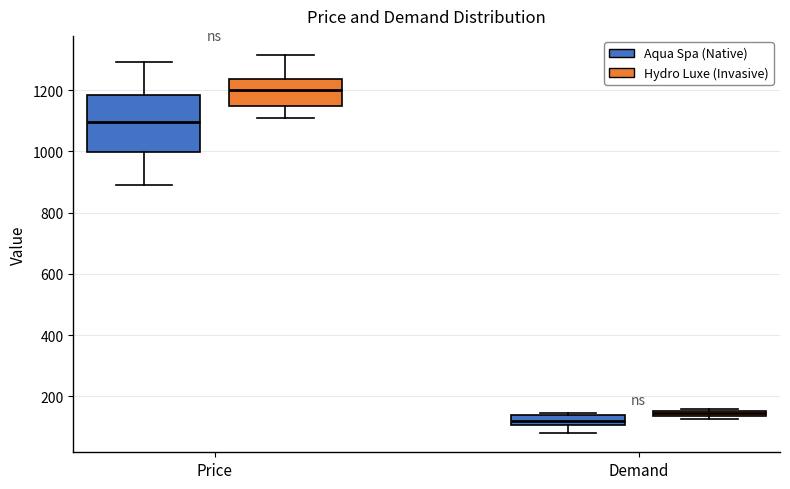

Which box's median line is the highest?

Price (Hydro Luxe (Invasive))